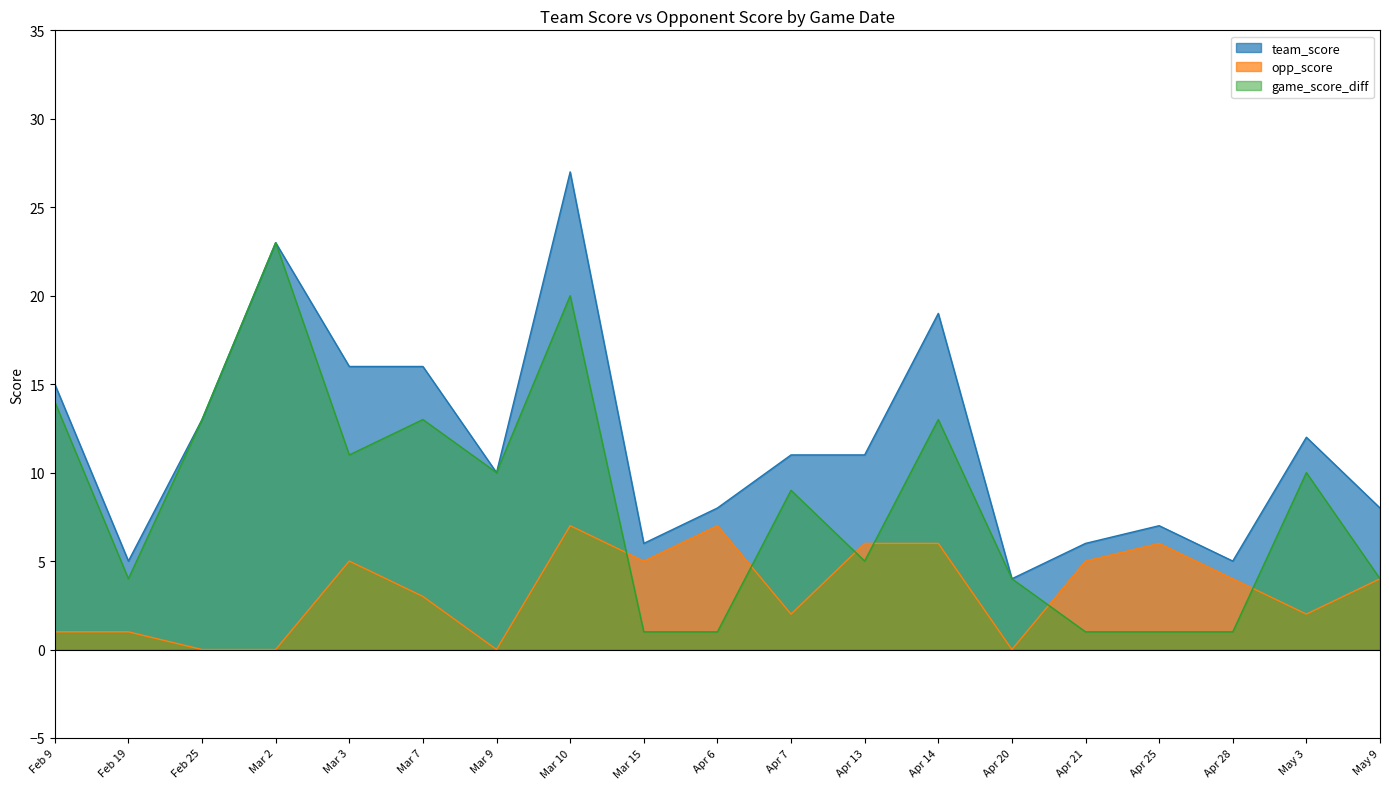

Rank the categories by game_score_diff value from lowest to highest.

Mar 15, Apr 6, Apr 21, Apr 25, Apr 28, Feb 19, Apr 20, May 9, Apr 13, Apr 7, Mar 9, May 3, Mar 3, Feb 25, Mar 7, Apr 14, Feb 9, Mar 10, Mar 2